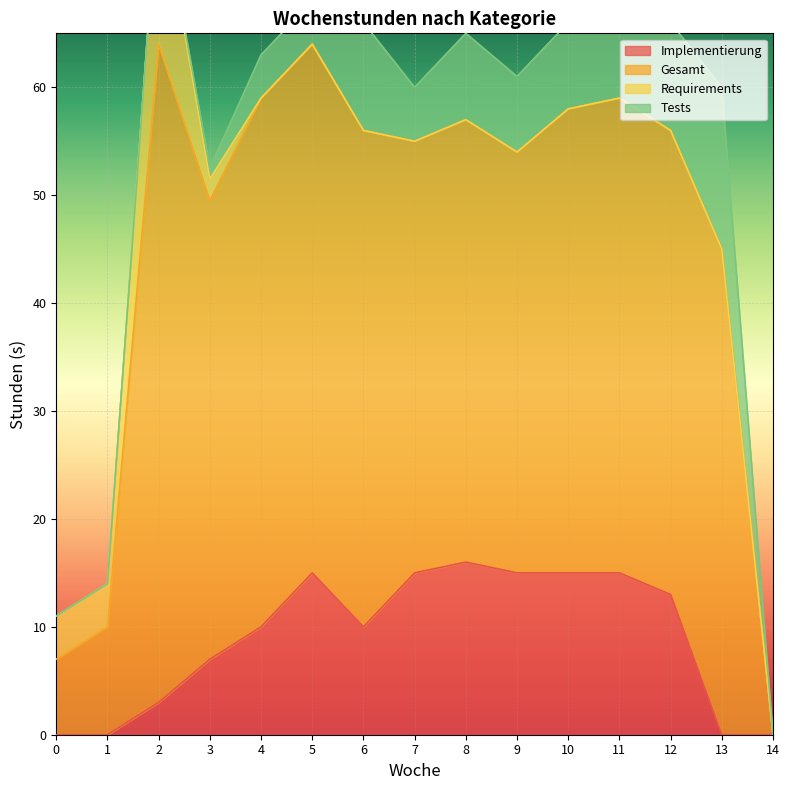

The value of Implementierung at 0 is 0. True or false?

True